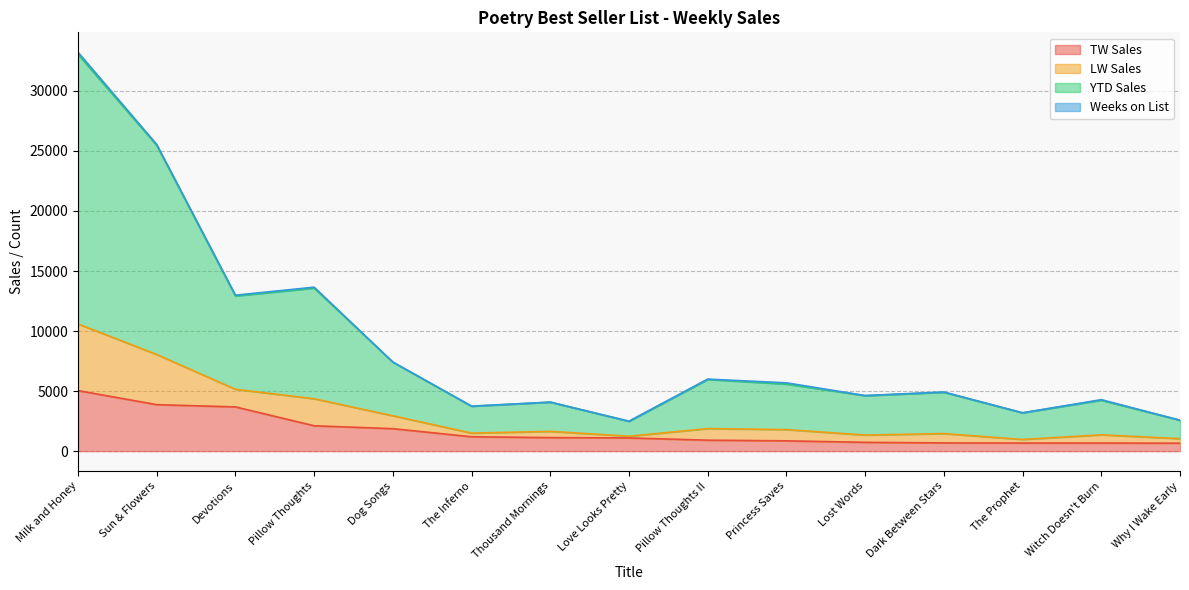

At which category is the sum across all series the highest?

Milk and Honey